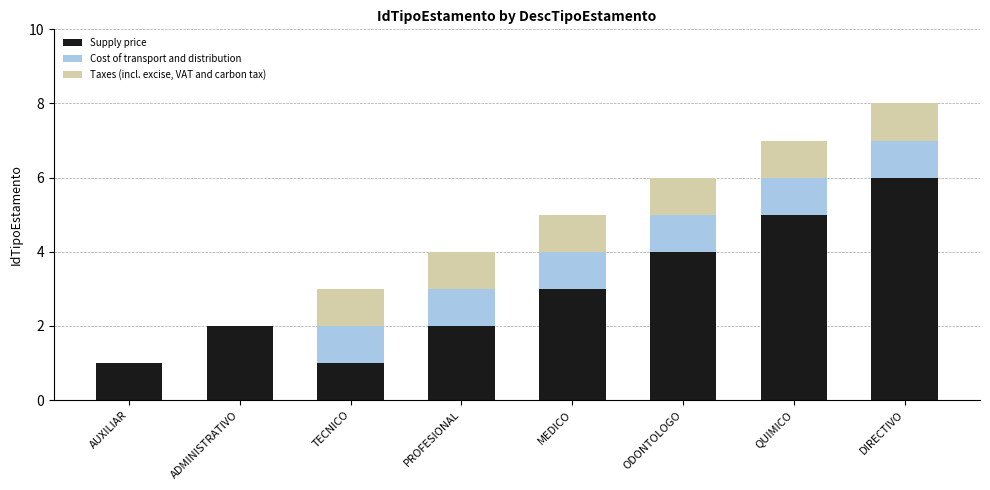

What is the maximum value for Supply price?

6